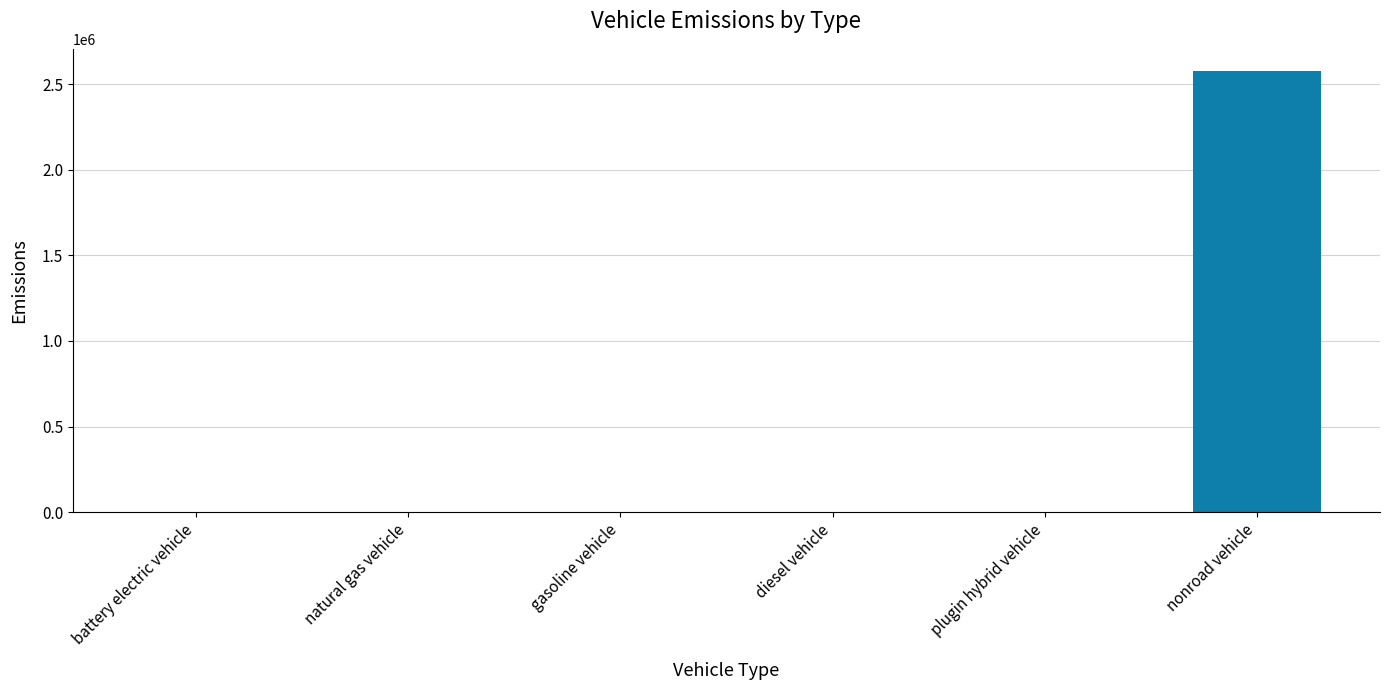

Which has a higher value, nonroad vehicle or natural gas vehicle?

nonroad vehicle